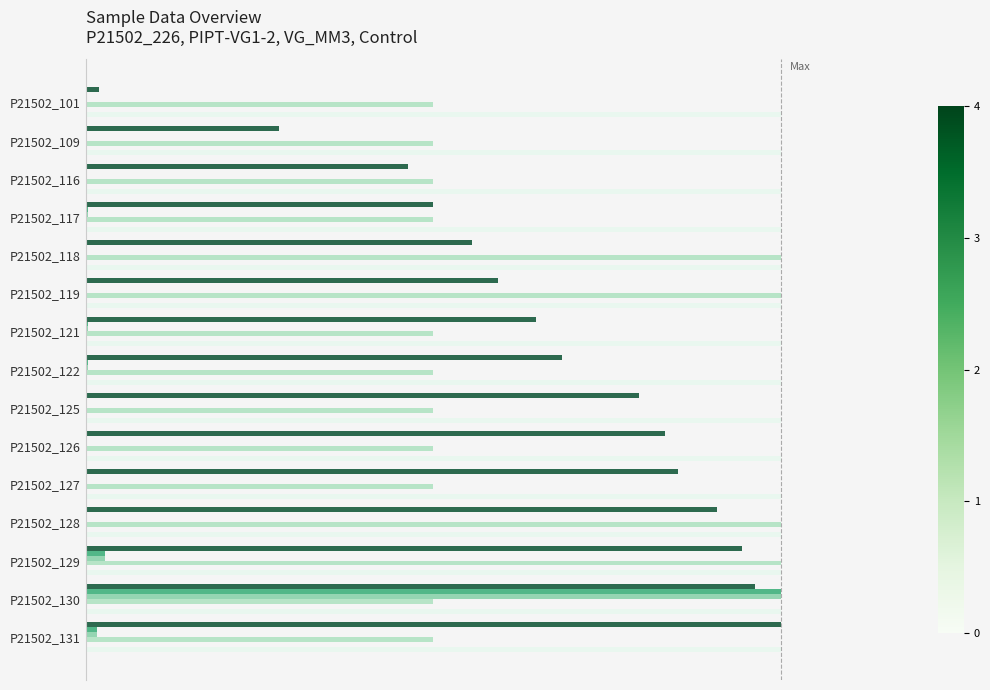

Count the number of categories in the chart.

15